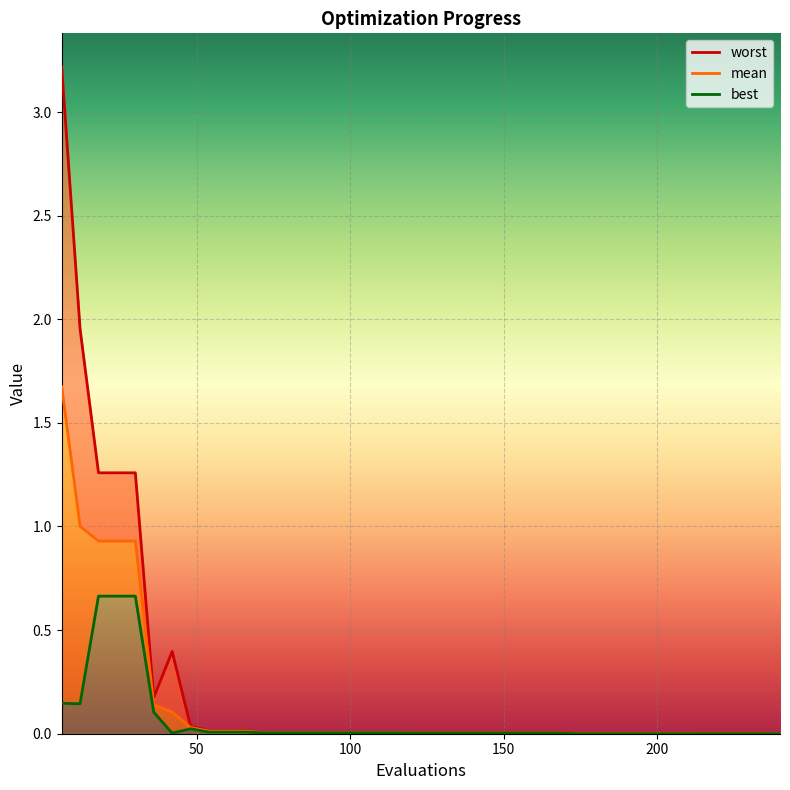

How many lines are shown in the chart?

3